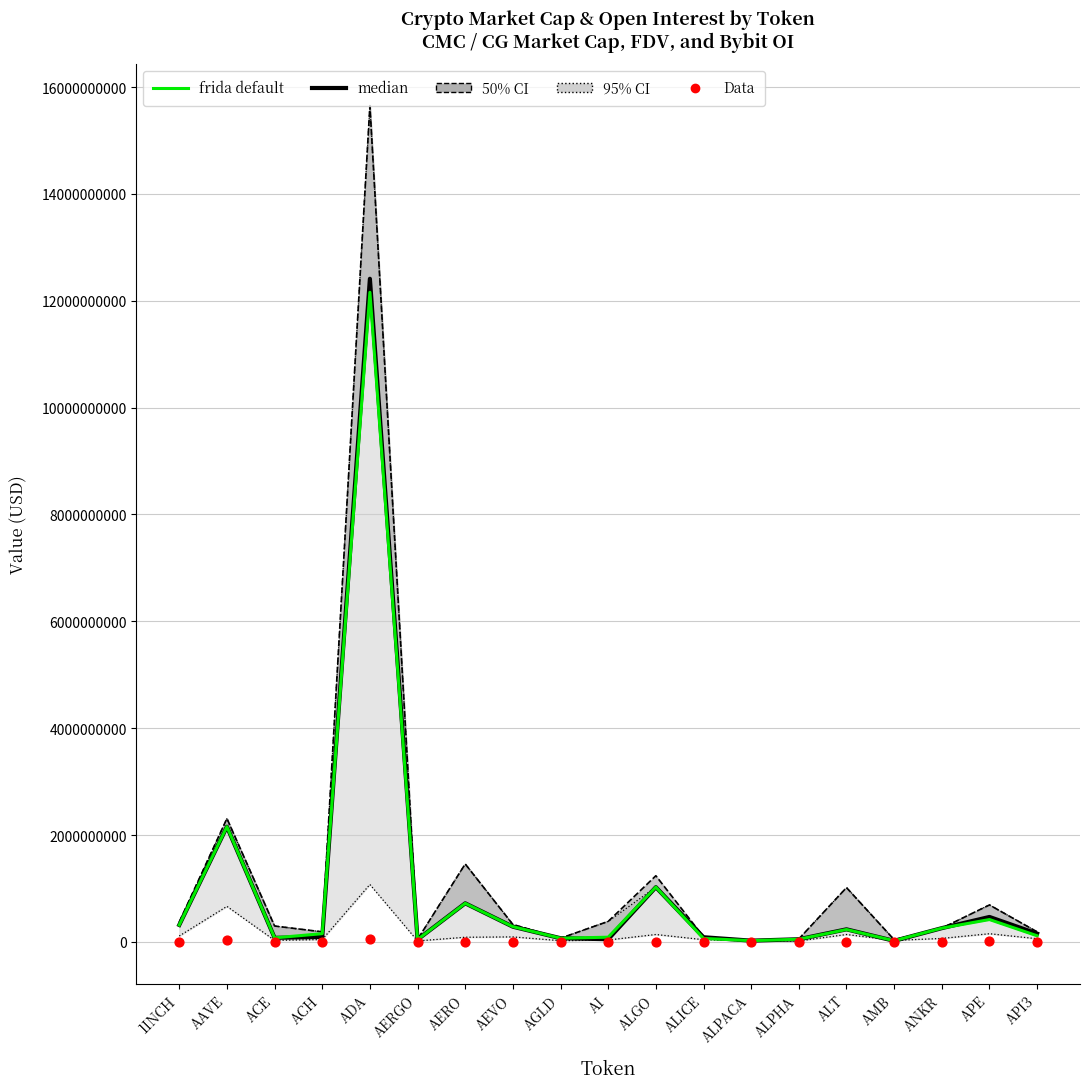

Which series contains the lowest Y value?

Data